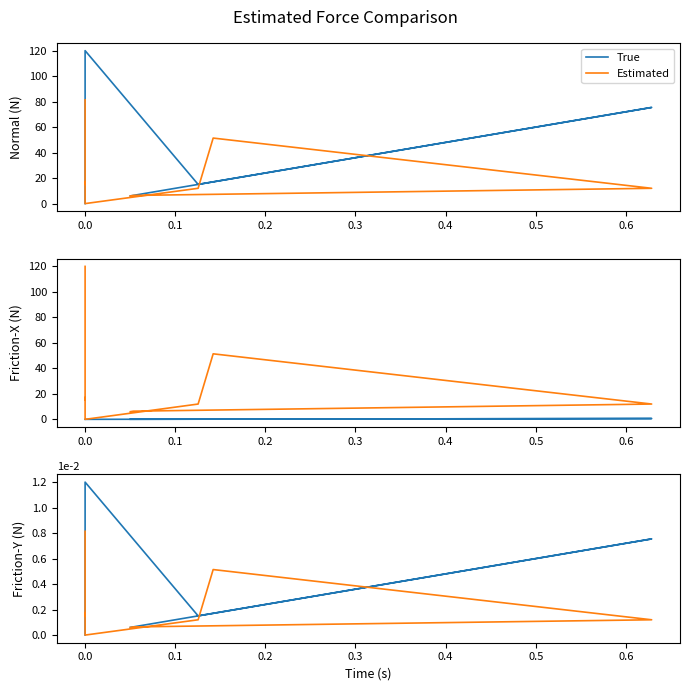

True or false: Estimated has a value of 0.6 at 0.0.

False